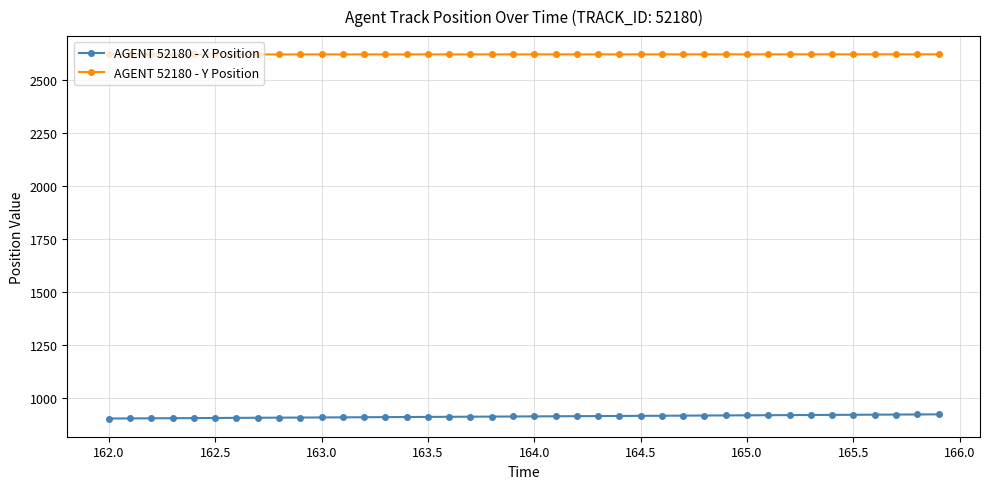

At how many categories does at least one series exceed 1339?

40